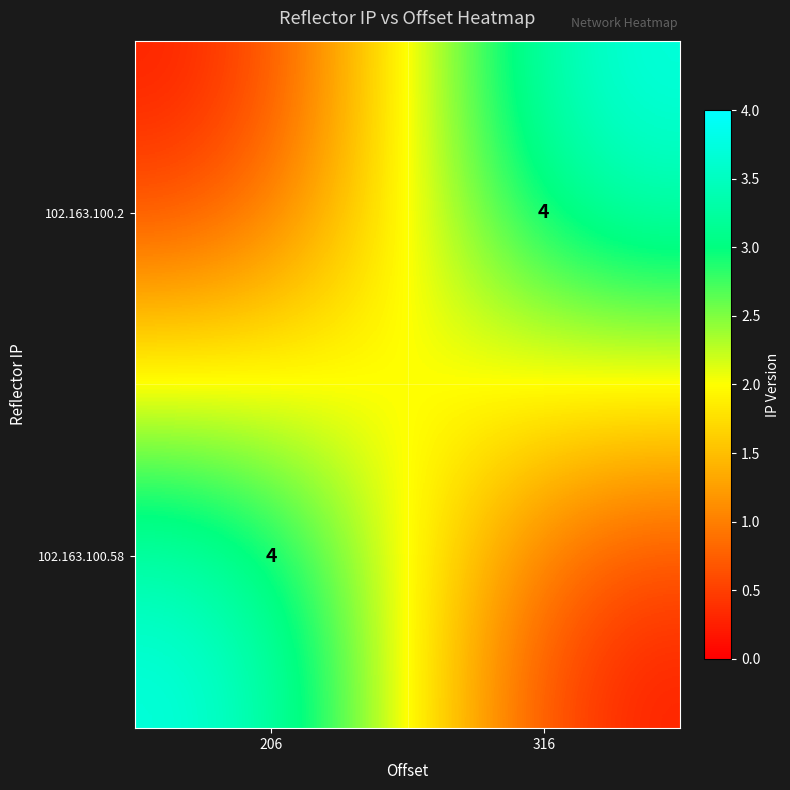

The 102.163.100.2 series shows 2 at 316. True or false?

False